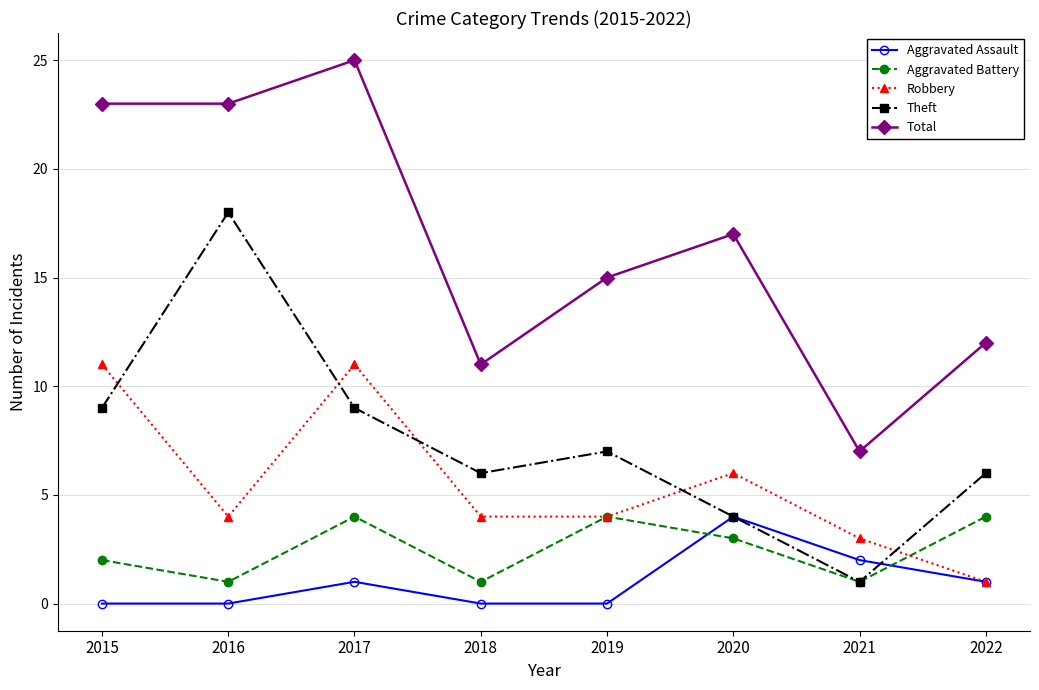

What is the approximate value of Total at 2018?

11